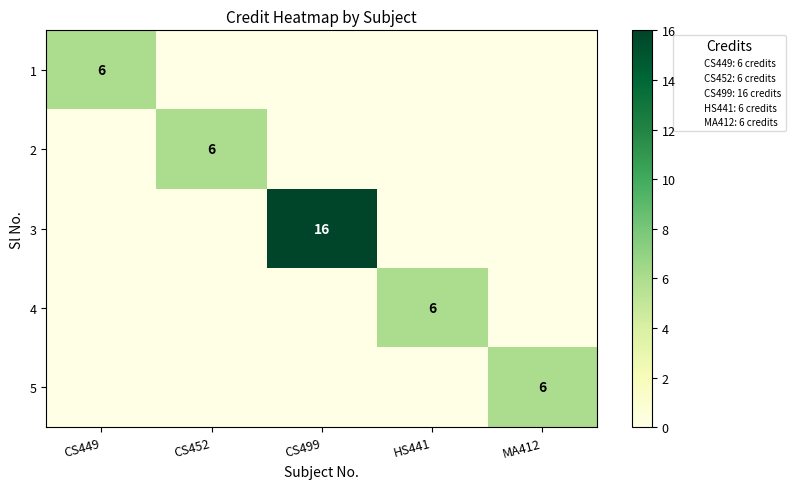

List the series in order of their peak value, highest first.

3, 1, 2, 4, 5